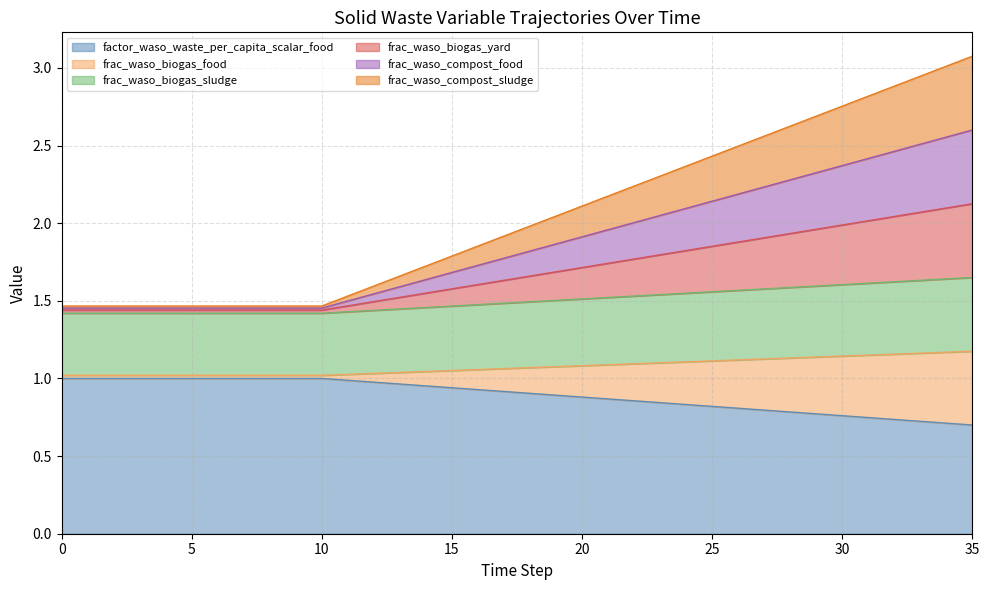

Which series has the largest range (max minus min)?

frac_waso_biogas_food